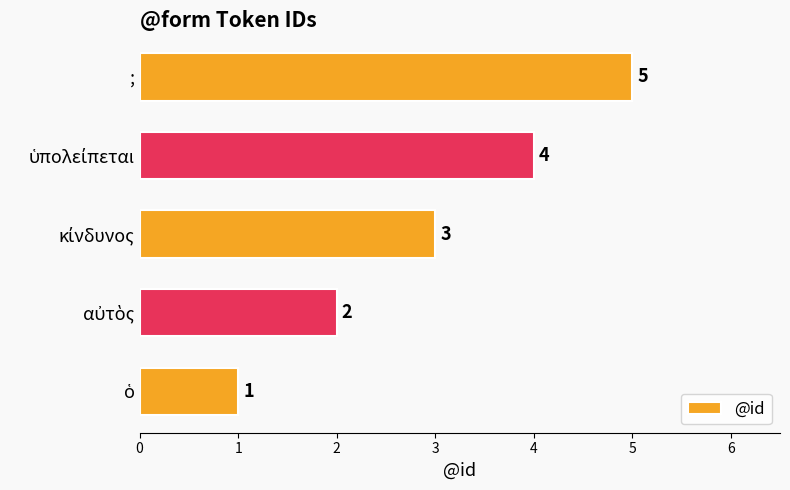

Is it true that the value at ; is 5?

True